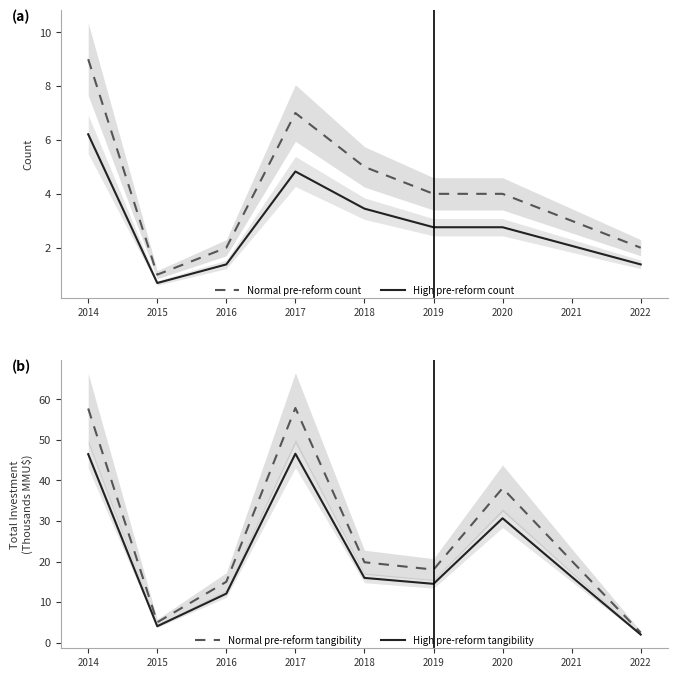

At which label does High pre-reform count first exceed 2?

2014